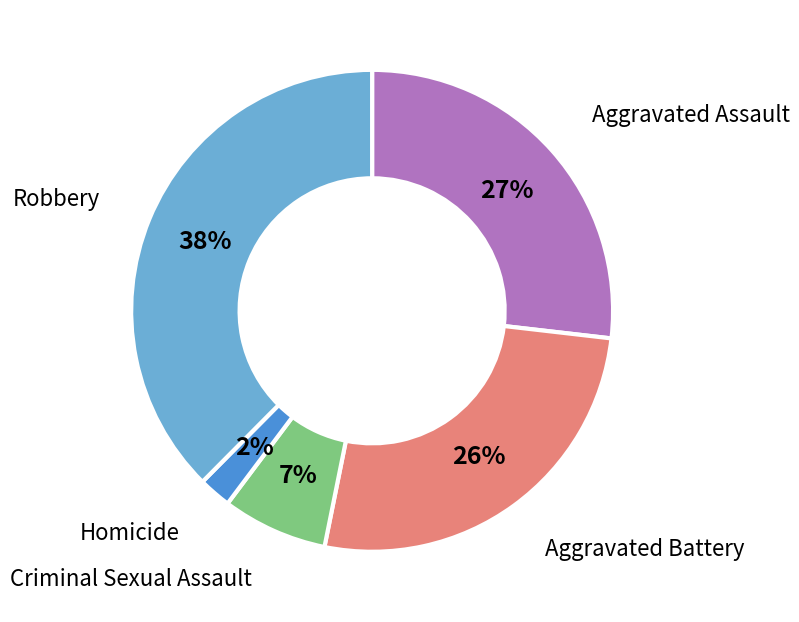

The Aggravated Assault slice represents 34% of the pie. True or false?

False